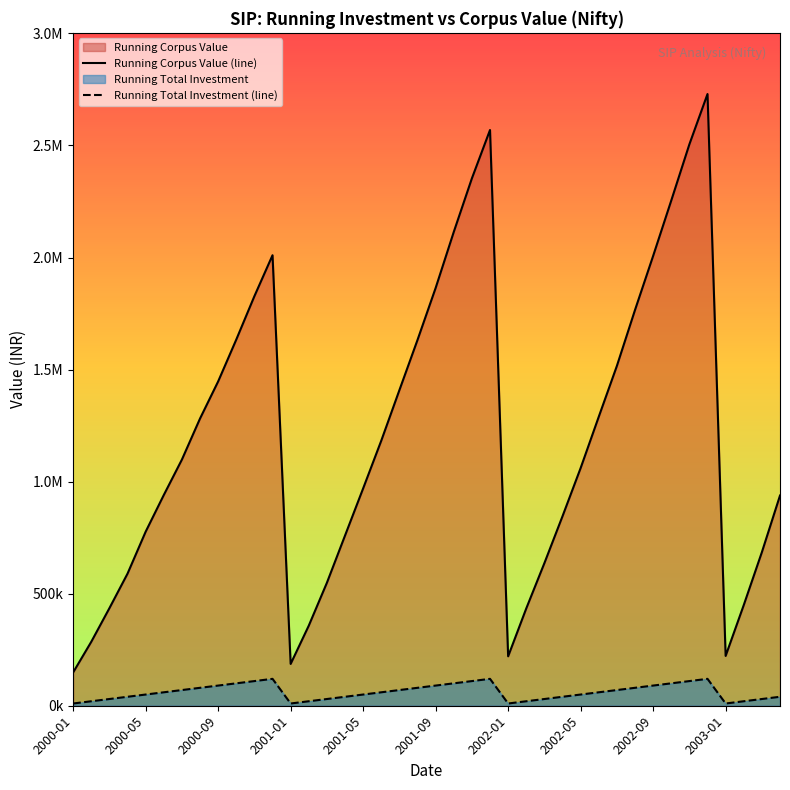

Reading right to left, what are all the values shown in this chart?

Running Corpus Value (line): 937956.5	685221.7	449210.0	222214.8	2729542.9	2505157.5	2254311.1	2007107.0	1765901.7	1516359.1	1289524.7	1060646.5	845627.2	636253.1	434133.3	220520.4	2569021.4	2353209.5	2114130.3	1864185.0	1632299.8	1408197.2	1182821.7	969749.1	759273.5	548631.6	357320.6	186553.3	2010209.9	1827483.6	1633826.6	1447019.2	1281474.9	1098337.4	940161.7	776552.4	589424.7	435266.4	285494.2	148792.9
Running Total Investment (line): 40000.0	30000.0	20000.0	10000.0	120000.0	110000.0	100000.0	90000.0	80000.0	70000.0	60000.0	50000.0	40000.0	30000.0	20000.0	10000.0	120000.0	110000.0	100000.0	90000.0	80000.0	70000.0	60000.0	50000.0	40000.0	30000.0	20000.0	10000.0	120000.0	110000.0	100000.0	90000.0	80000.0	70000.0	60000.0	50000.0	40000.0	30000.0	20000.0	10000.0